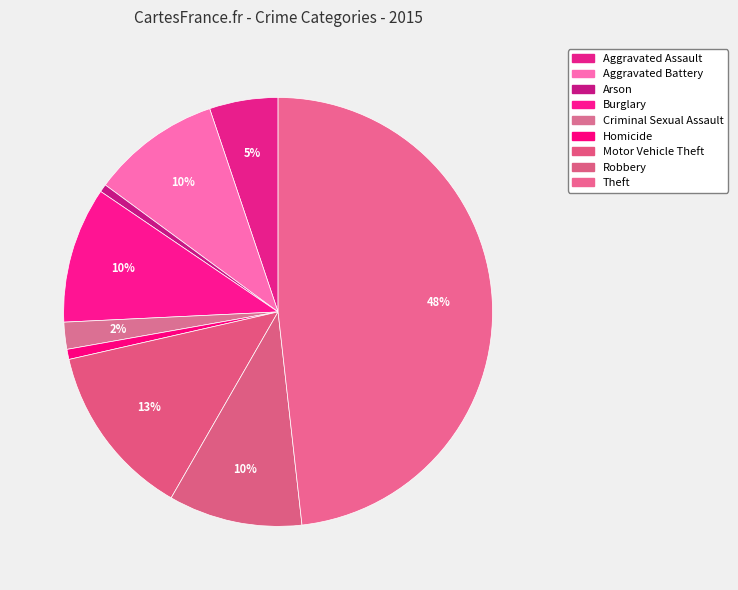

How many segments does this pie chart have?

9